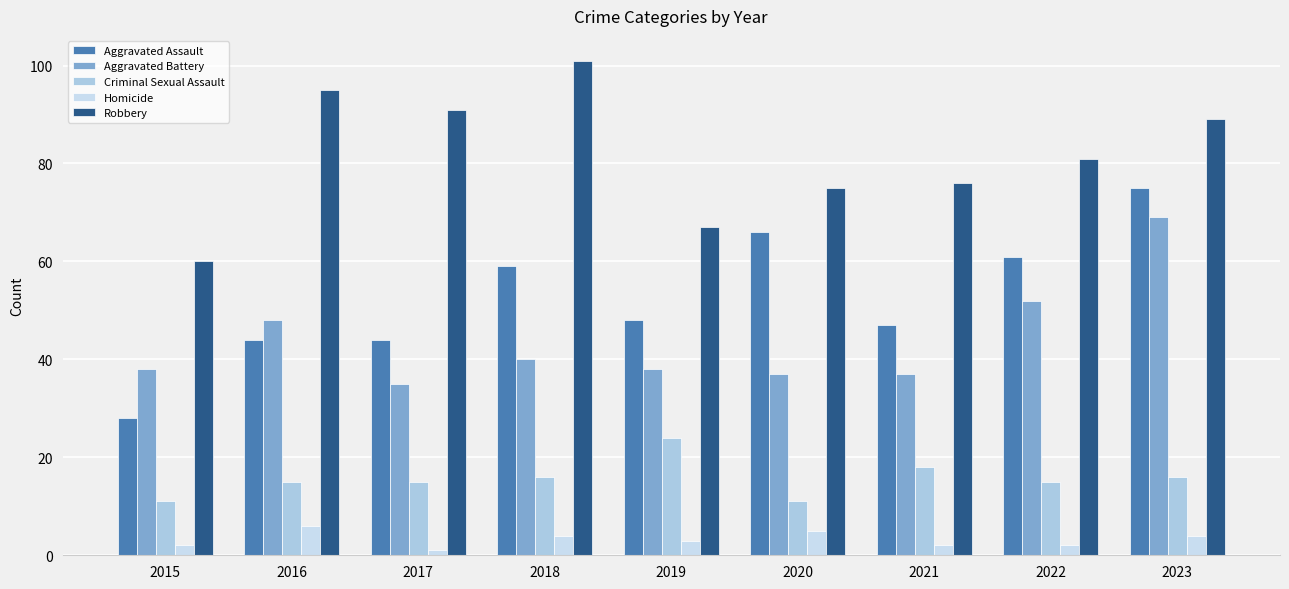

How many series are shown in this chart?

5